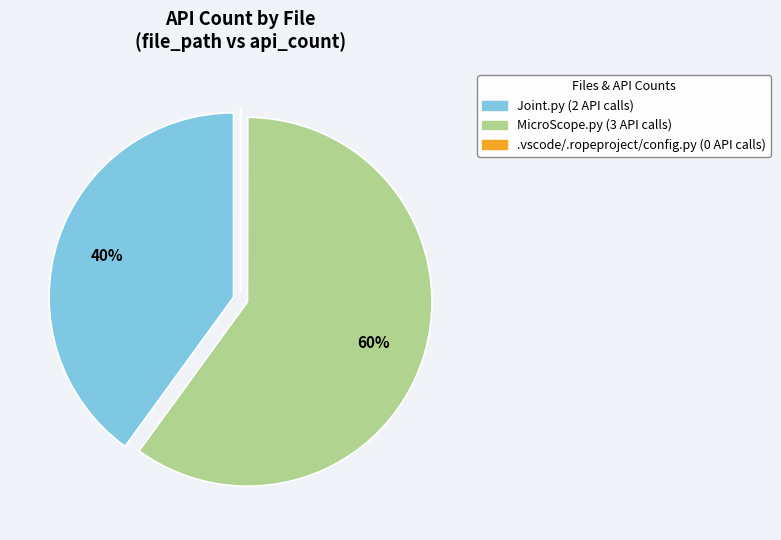

Does Joint.py represent more than half of the total?

No